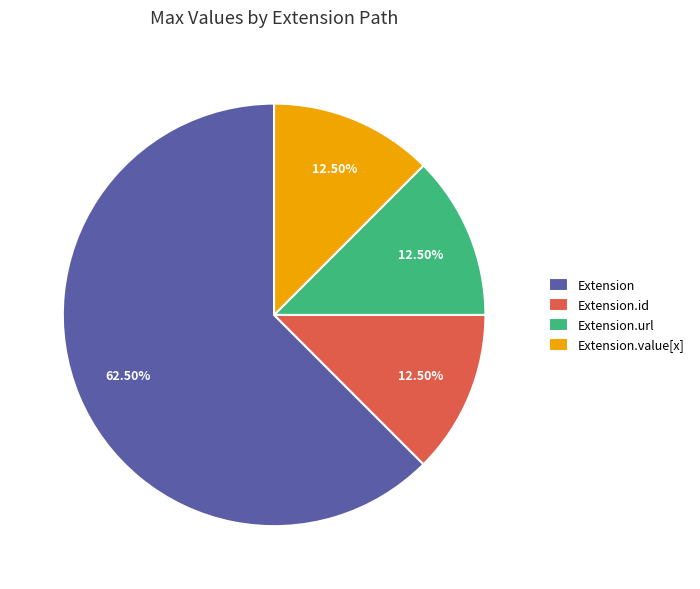

To the nearest percent, what is the difference between the Extension.url and Extension slice percentages?

50%